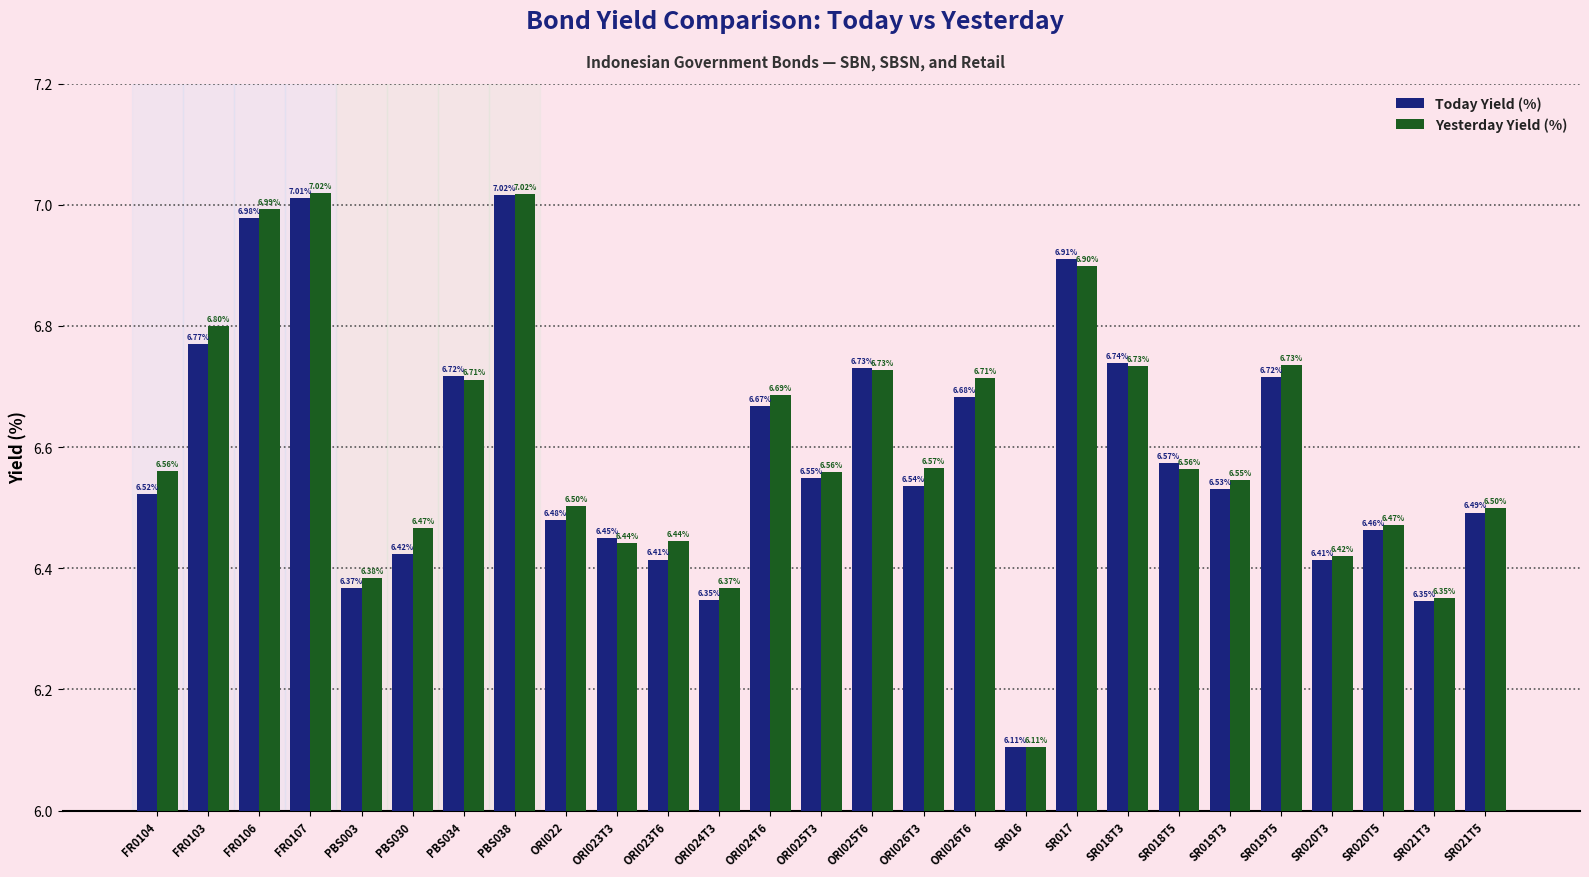

How many bars are there in each group?

2